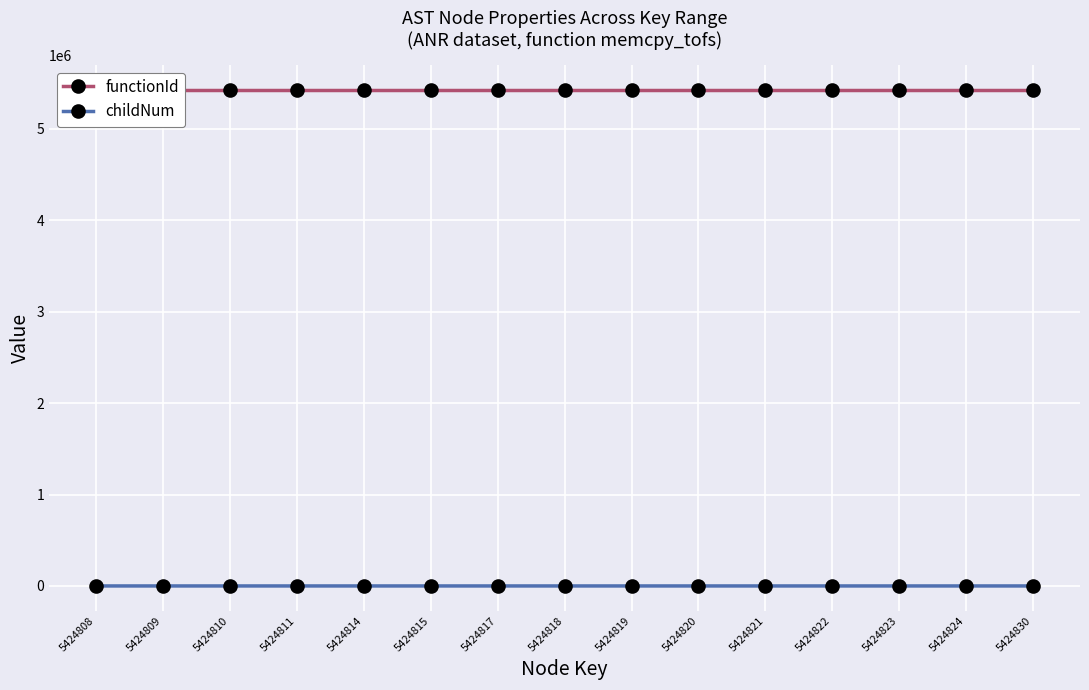

Reading left to right, transcribe all the data shown in this chart.

functionId: 5424808=5424807	5424809=5424807	5424810=5424807	5424811=5424807	5424814=5424807	5424815=5424807	5424817=5424807	5424818=5424807	5424819=5424807	5424820=5424807	5424821=5424807	5424822=5424807	5424823=5424807	5424824=5424807	5424830=5424807
childNum: 5424808=0	5424809=0	5424810=0	5424811=0	5424814=1	5424815=0	5424817=1	5424818=0	5424819=2	5424820=0	5424821=0	5424822=1	5424823=0	5424824=1	5424830=2